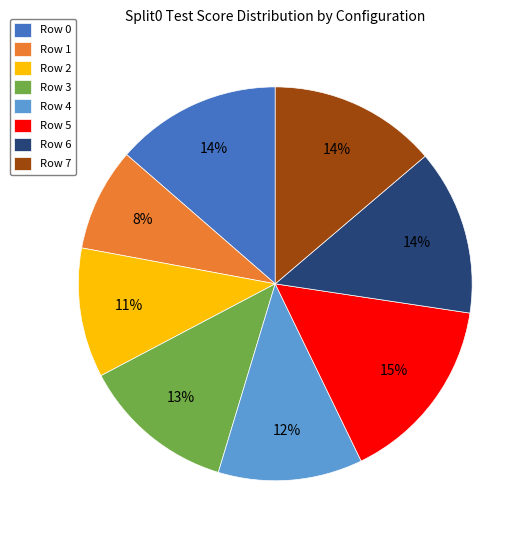

Between Row 1 and Row 6, which is larger?

Row 6